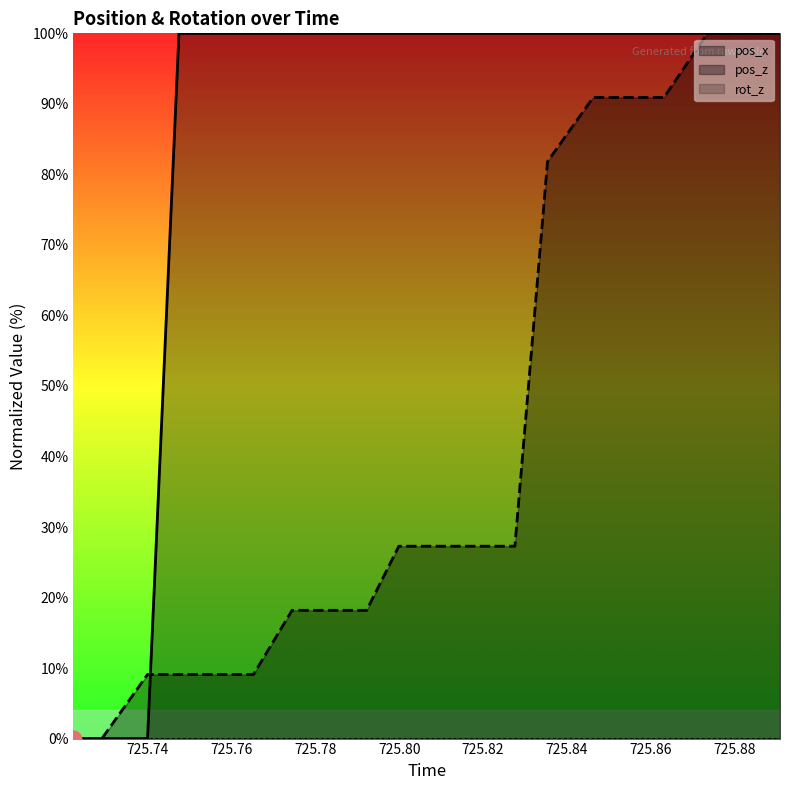

True or false: pos_z has a value of 18.2 at 725.7744.

True